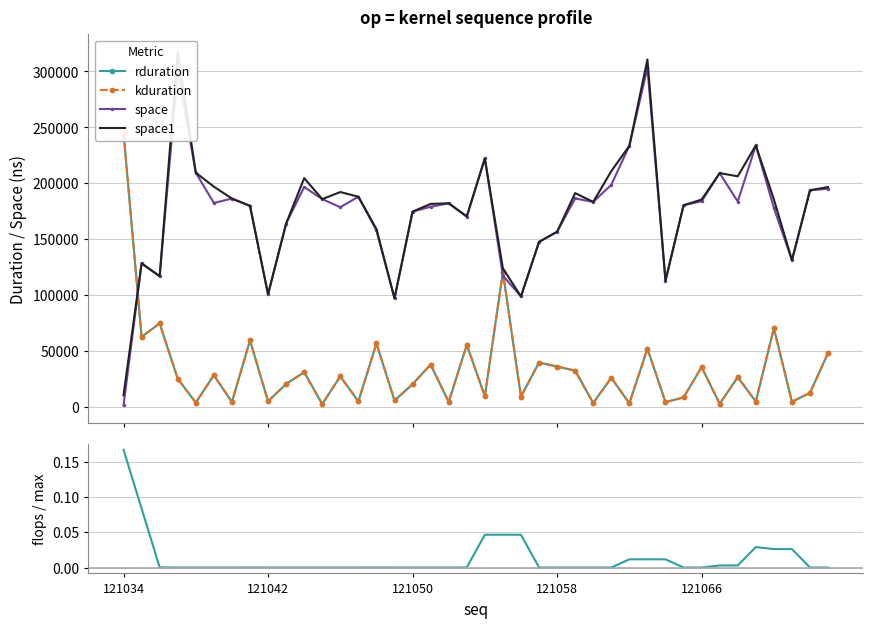

True or false: flops (normalized) has more than 2 interior local peaks.

True